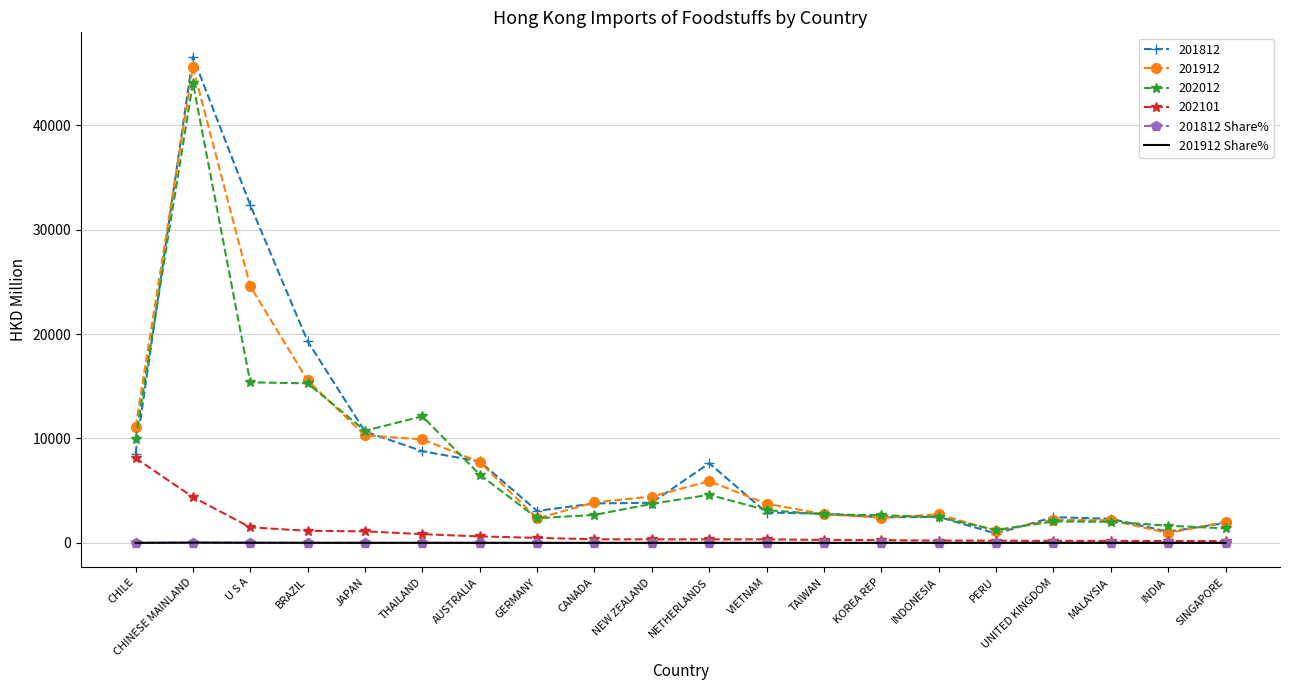

What is the maximum value shown in the chart?

46556.9